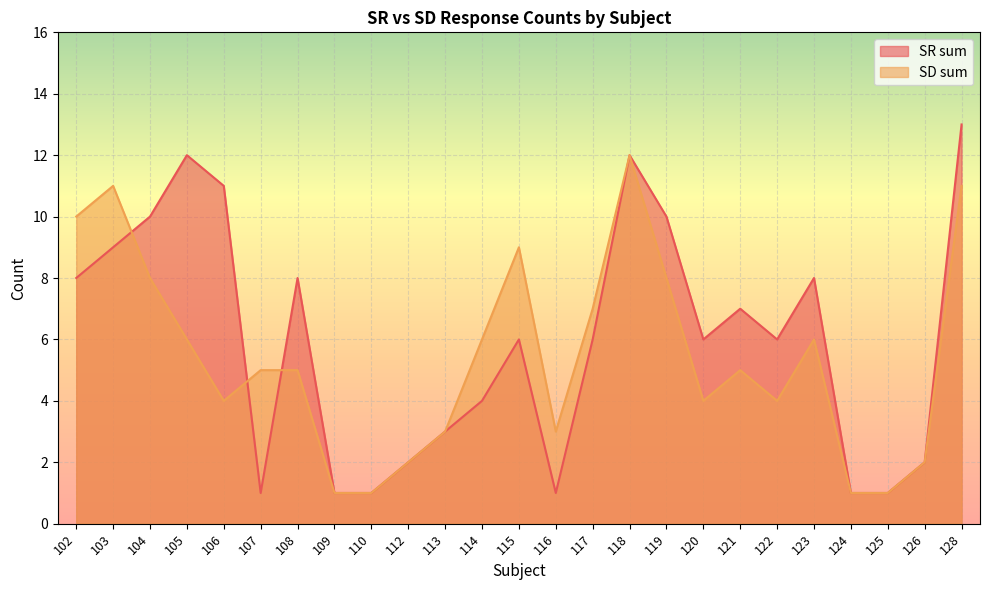

The value of SD sum at 128 is 7. True or false?

False